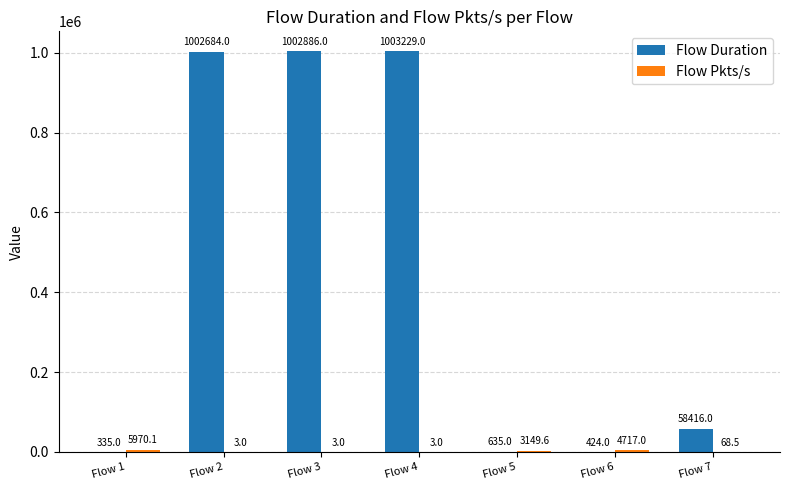

True or false: Flow Duration has a value of 424.0 at Flow 6.

True